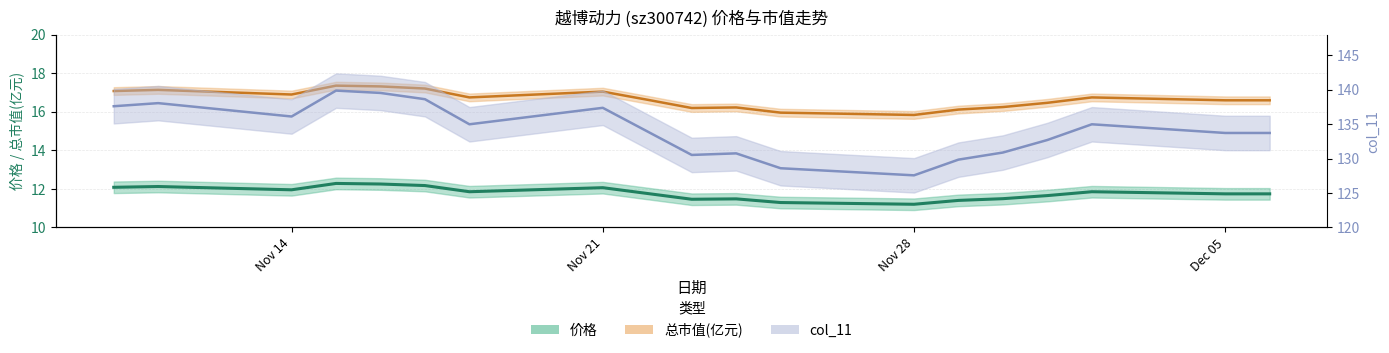

Is it true that 总市值(亿元) equals 6.0 at Nov 28?

False